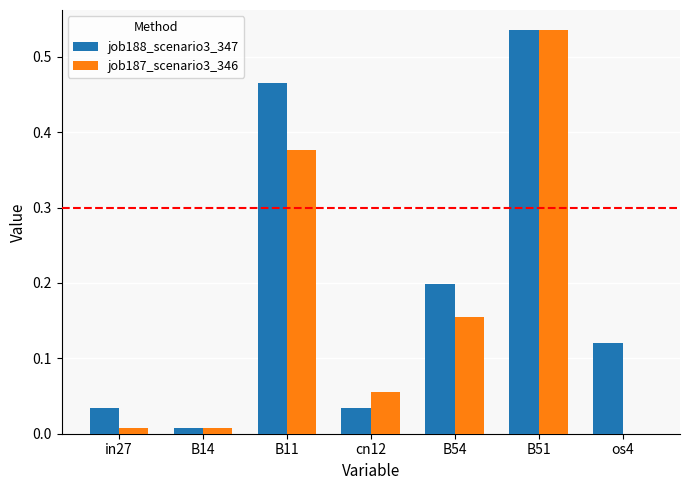

What is the sum of all job187_scenario3_346 values?

1.1